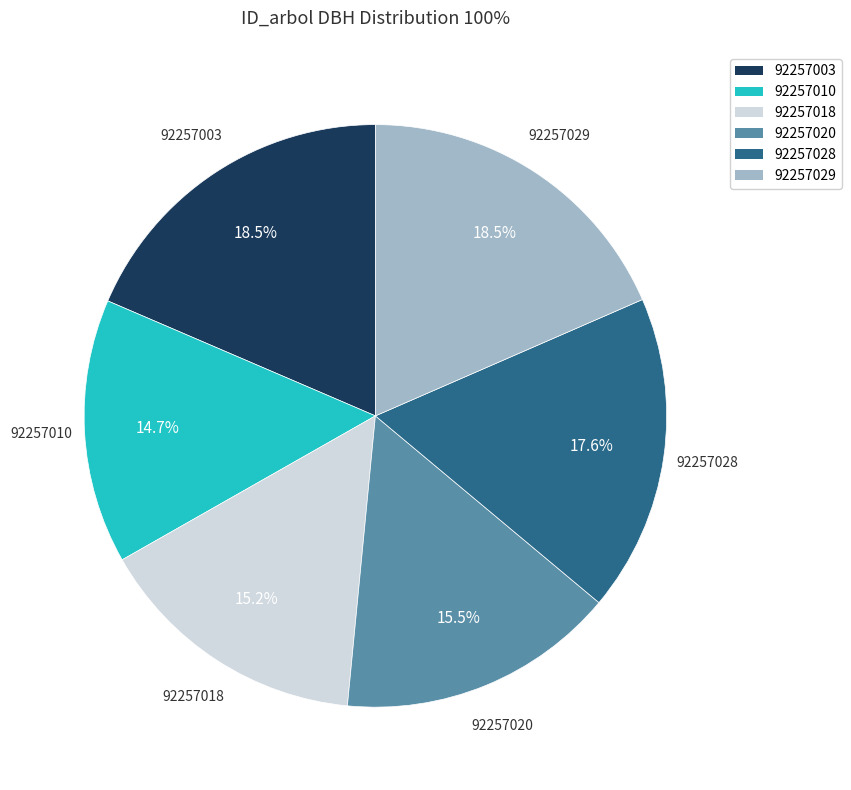

Which category has the smallest portion of the pie?

92257010